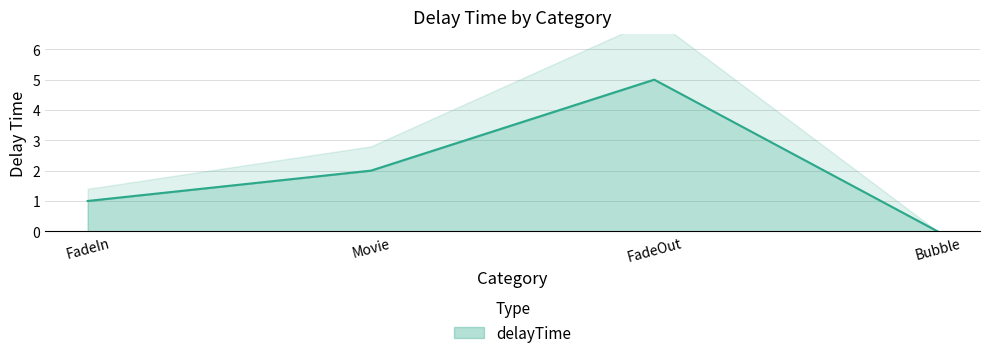

At which category does the data reach its first local peak?

FadeOut